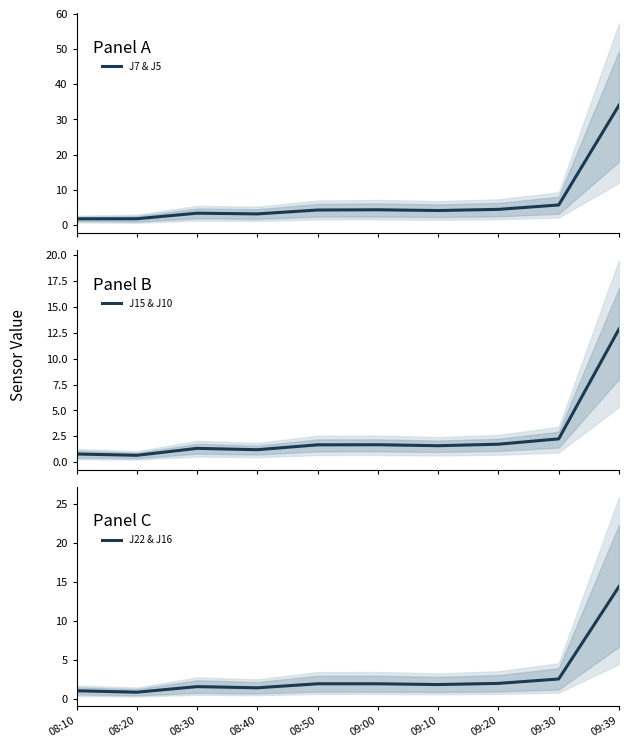

What is the difference between the J22 & J16 values at 08:40 and 08:20?

0.6